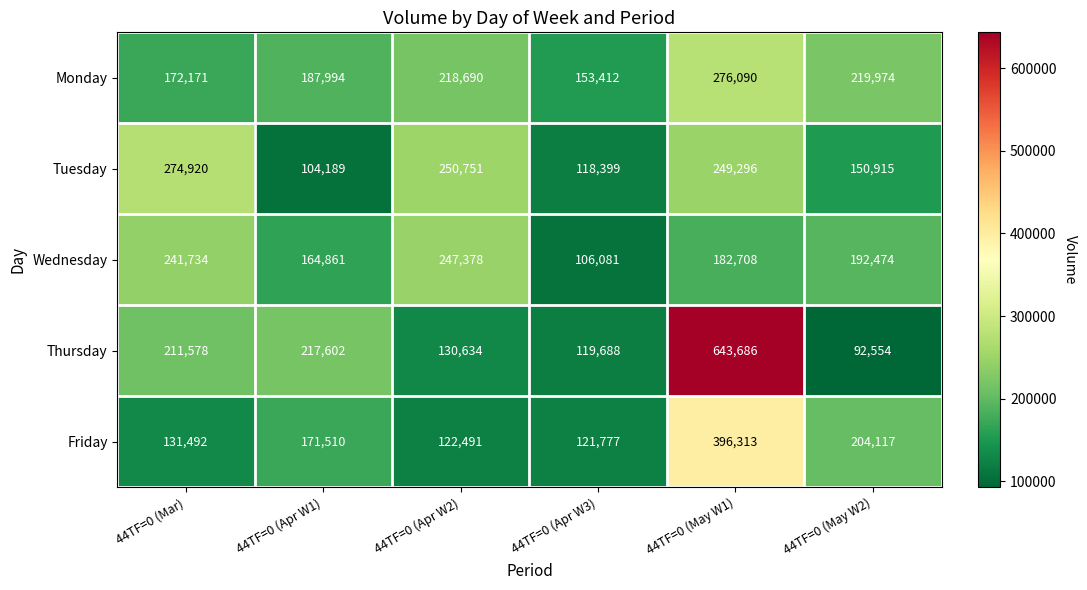

Reading left to right, transcribe all the data shown in this chart.

Monday: 44TF=0 (Mar)=172171	44TF=0 (Apr W1)=187994	44TF=0 (Apr W2)=218690	44TF=0 (Apr W3)=153412	44TF=0 (May W1)=276090	44TF=0 (May W2)=219974
Tuesday: 44TF=0 (Mar)=274920	44TF=0 (Apr W1)=104189	44TF=0 (Apr W2)=250751	44TF=0 (Apr W3)=118399	44TF=0 (May W1)=249296	44TF=0 (May W2)=150915
Wednesday: 44TF=0 (Mar)=241734	44TF=0 (Apr W1)=164861	44TF=0 (Apr W2)=247378	44TF=0 (Apr W3)=106081	44TF=0 (May W1)=182708	44TF=0 (May W2)=192474
Thursday: 44TF=0 (Mar)=211578	44TF=0 (Apr W1)=217602	44TF=0 (Apr W2)=130634	44TF=0 (Apr W3)=119688	44TF=0 (May W1)=643686	44TF=0 (May W2)=92554
Friday: 44TF=0 (Mar)=131492	44TF=0 (Apr W1)=171510	44TF=0 (Apr W2)=122491	44TF=0 (Apr W3)=121777	44TF=0 (May W1)=396313	44TF=0 (May W2)=204117